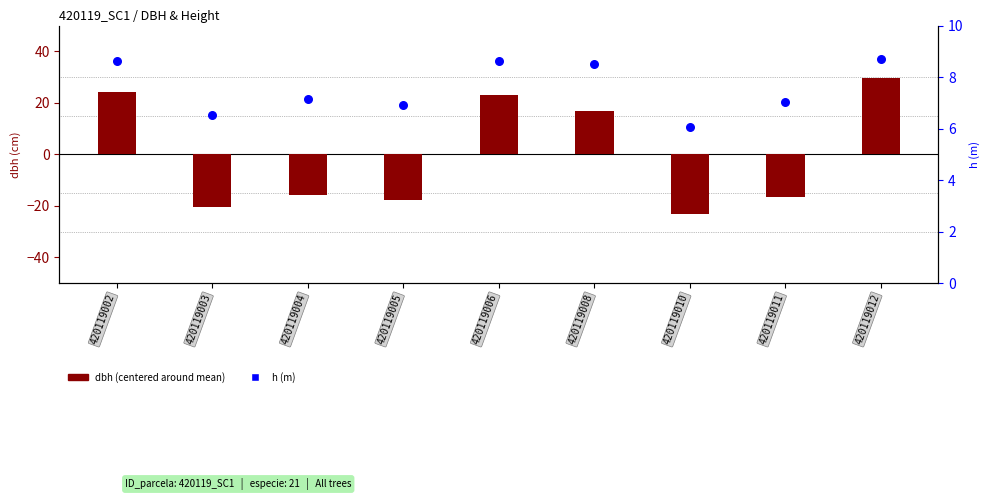

Is the value of dbh (centered) at 420119012 greater than the value of h (m) at 420119005?

Yes